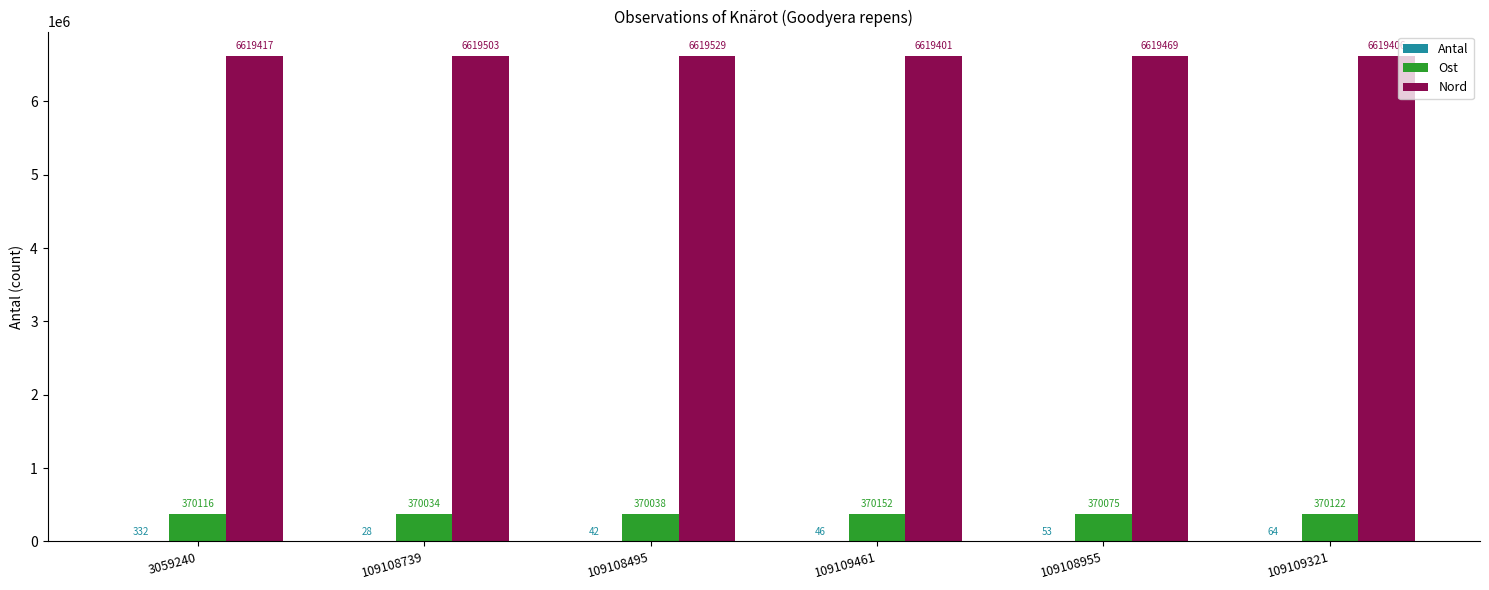

Where does the Nord series first go above 6619469?

109108739